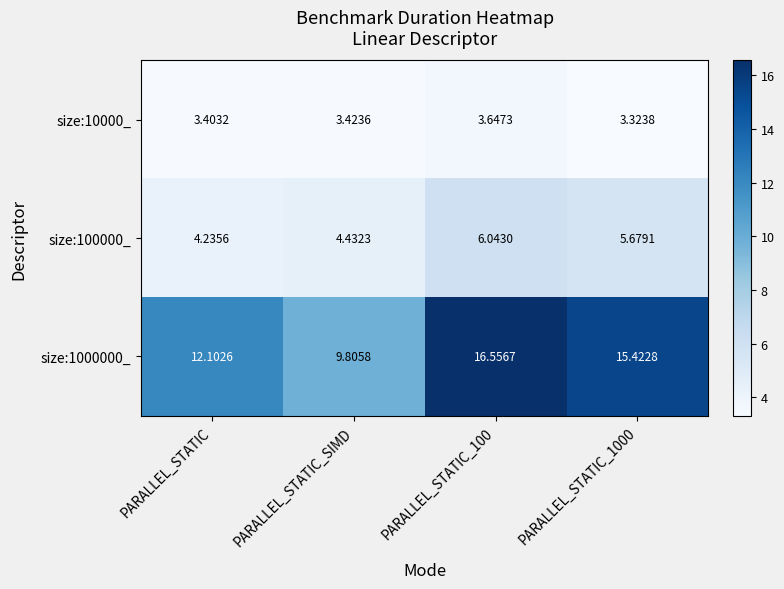

Which series changed the most between PARALLEL_STATIC_SIMD and PARALLEL_STATIC_1000?

size:1000000_